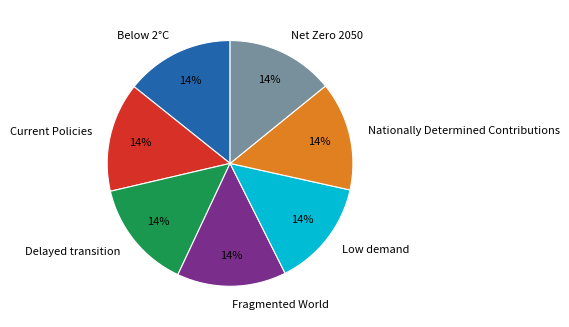

To the nearest percent, what percentage of the pie is Current Policies?

14%